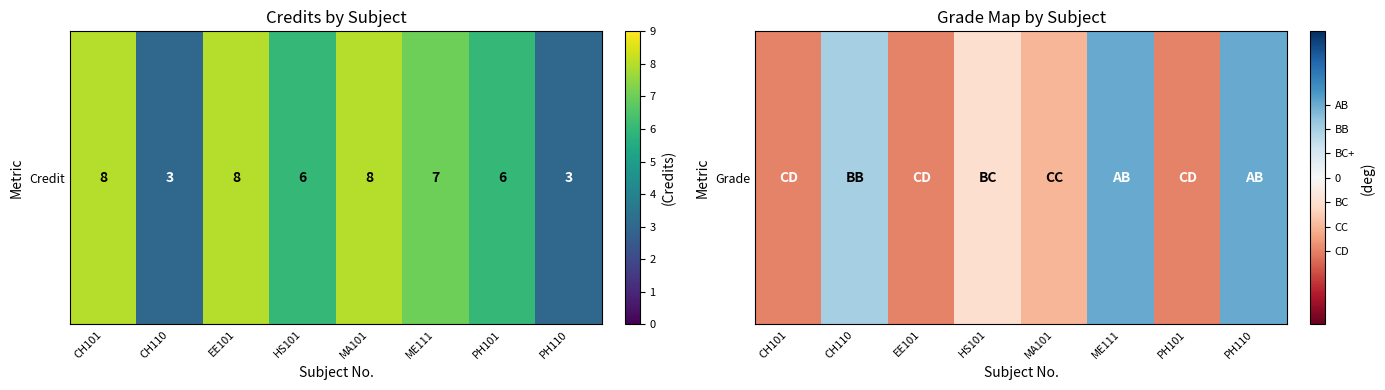

Is it true that the value at EE101 is -0.8?

False